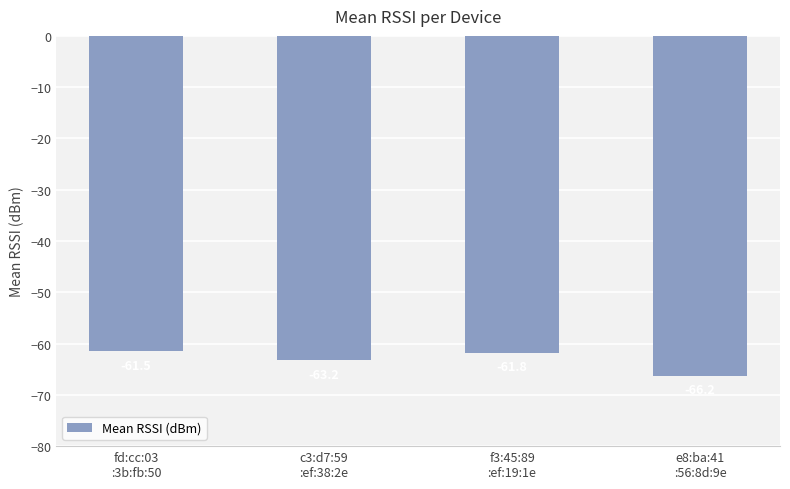

At which label is the value closest to -63?

c3:d7:59
:ef:38:2e